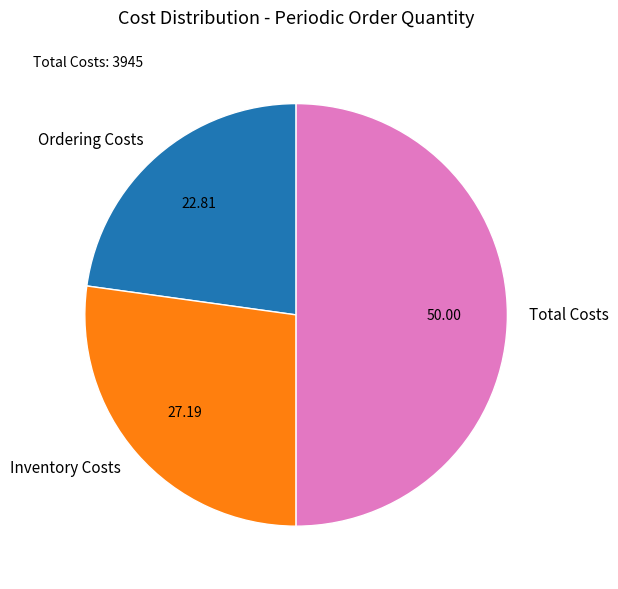

Do Inventory Costs and Total Costs together represent more than half of the pie?

Yes